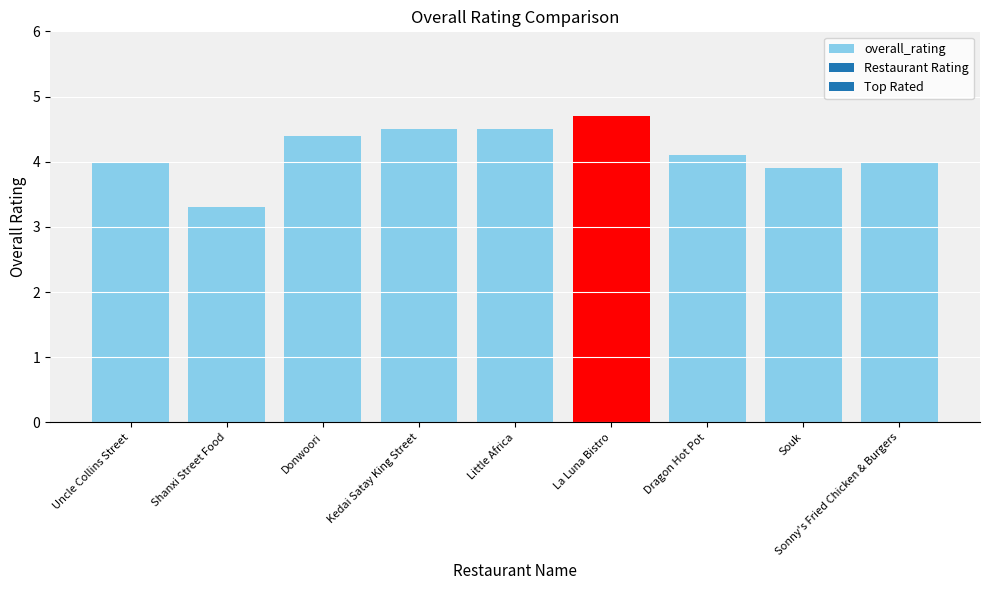

True or false: the data shows 5.0 at Shanxi Street Food.

False